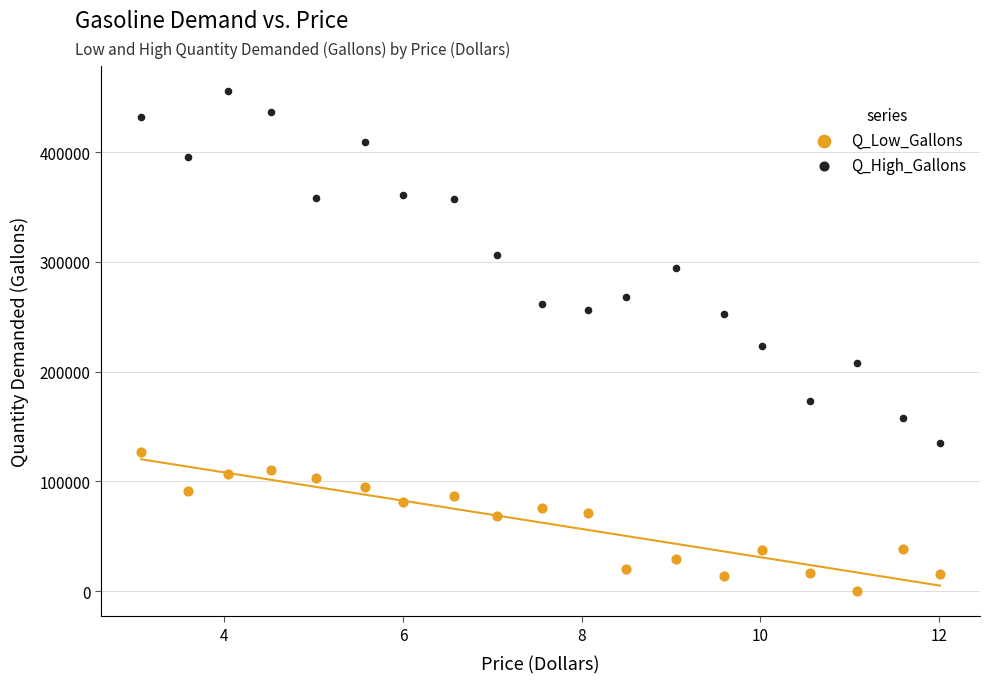

Which series reaches the minimum Y coordinate?

Q_Low_Gallons